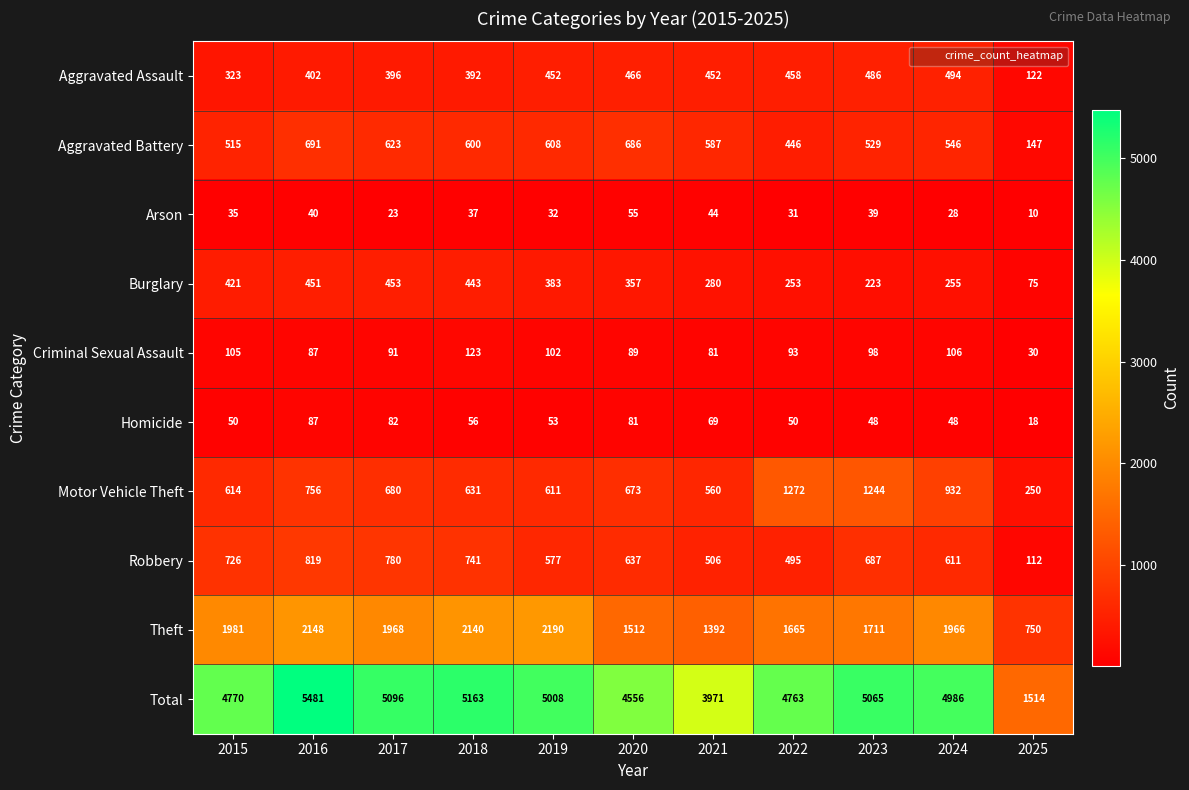

Is it true that Total equals 985 at 2025?

False